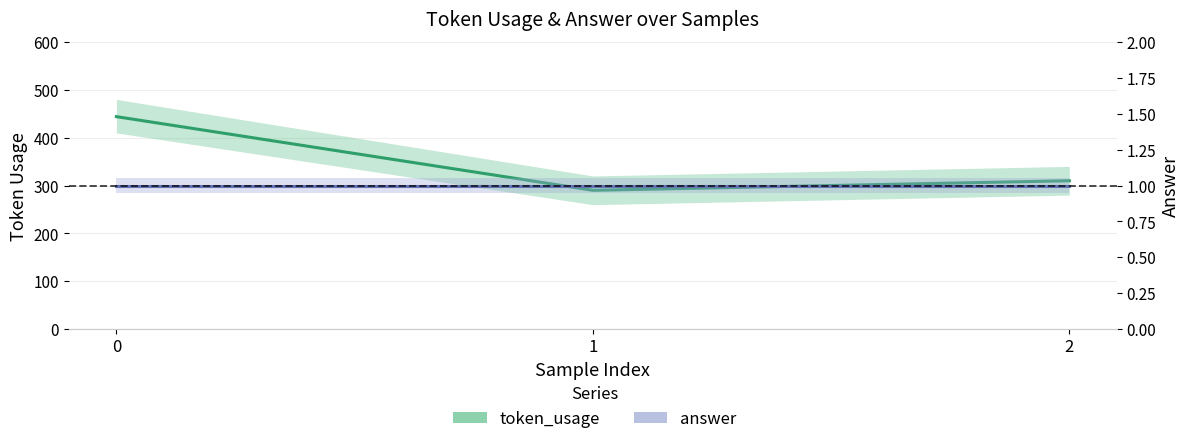

How many token_usage values are between 290 and 444?

3